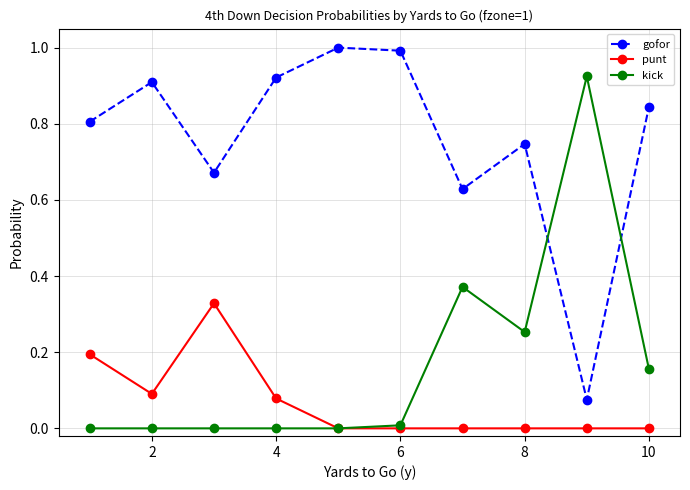

Which series has the largest total across all categories?

gofor